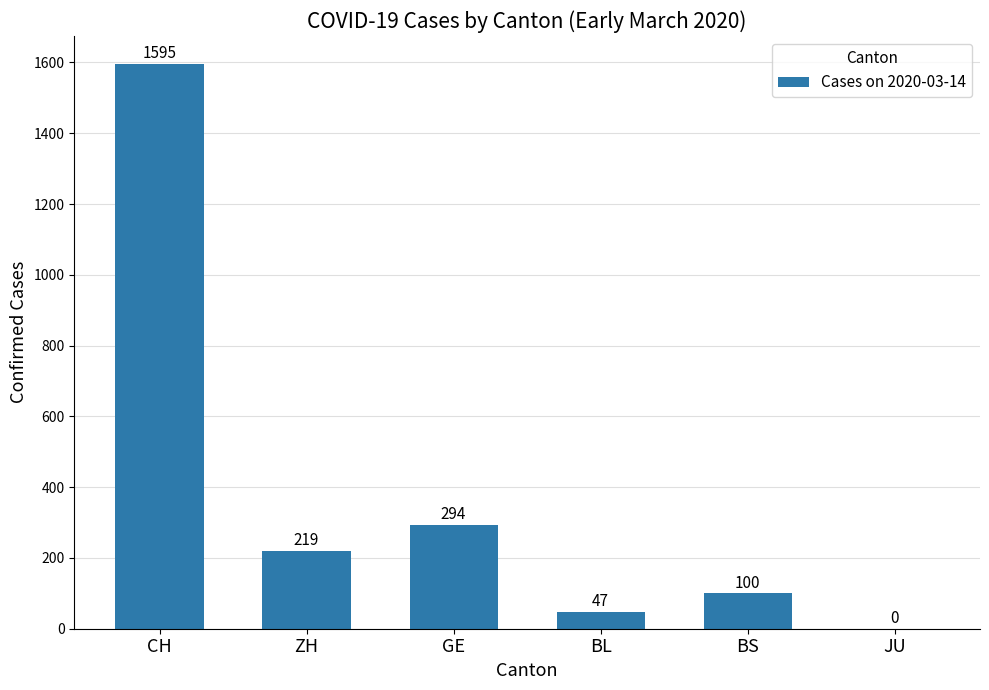

What is the ratio of the value at GE to the value at ZH?

1.3